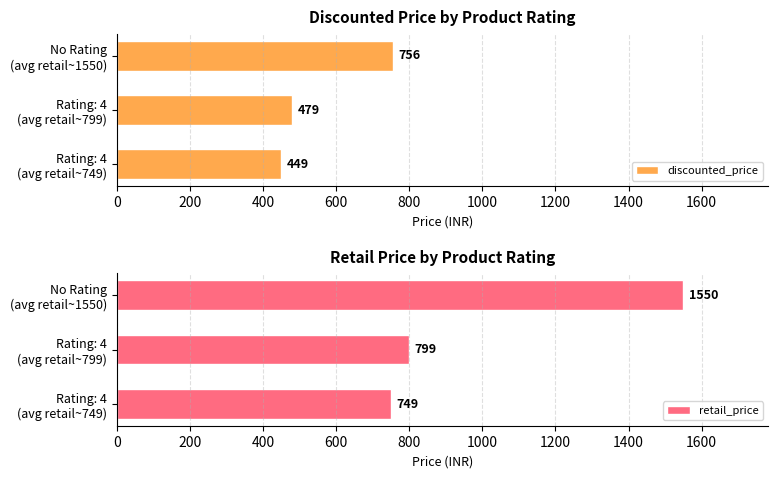

What is the highest value of the discounted_price series?

756